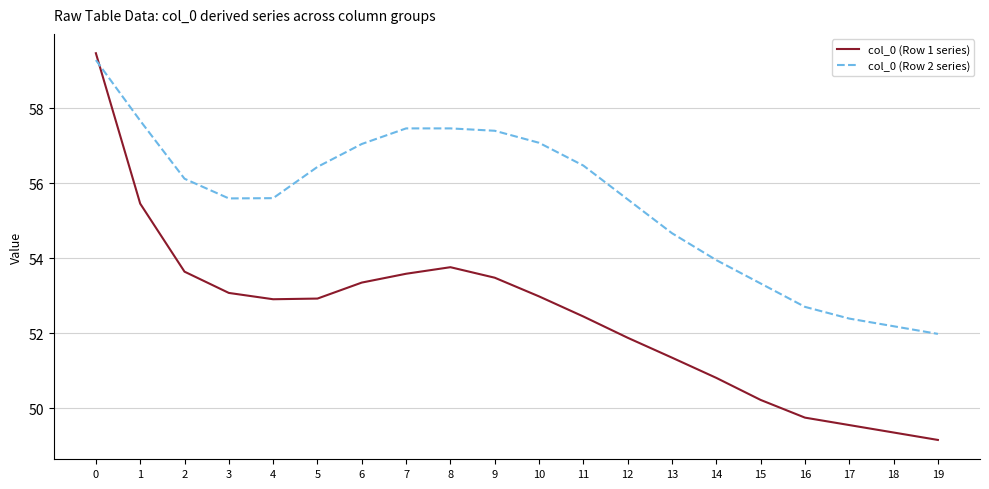

Which series has the widest spread of values?

col_0 (Row 1 series)